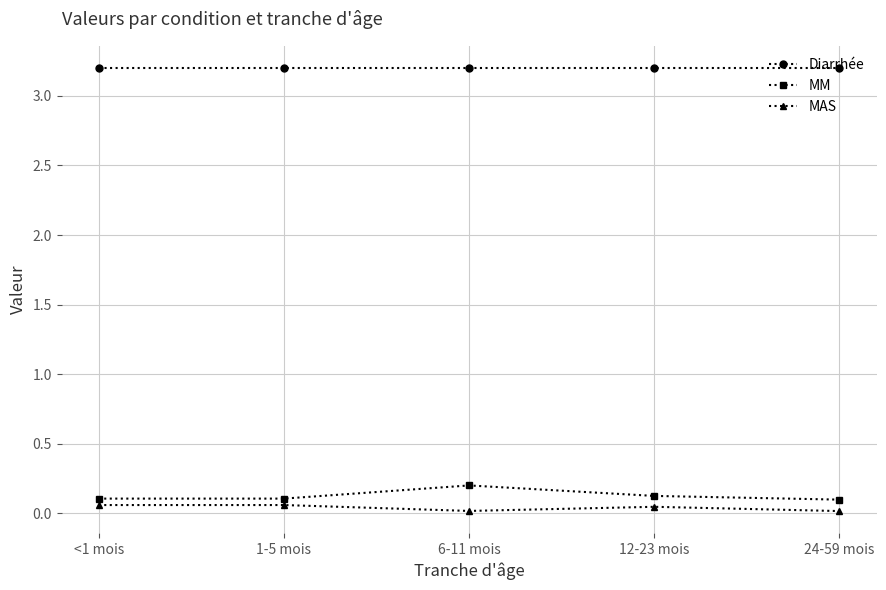

True or false: MAS has more than 0 points higher than both neighbors.

True